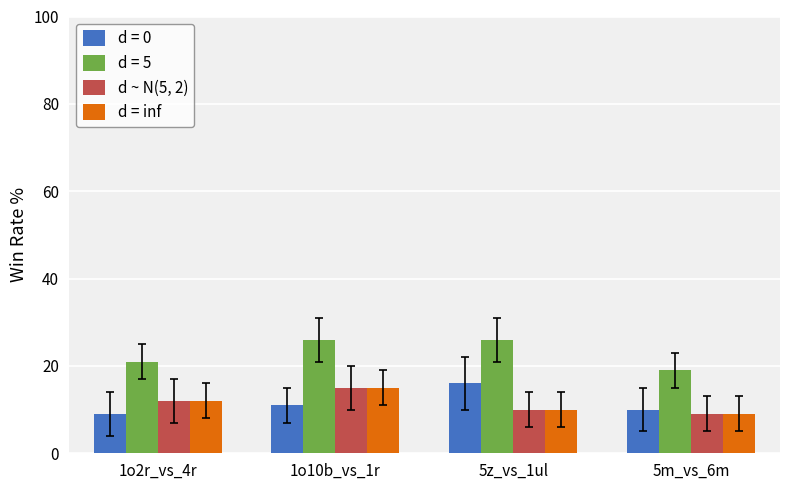

What is the maximum value shown in the chart?

26